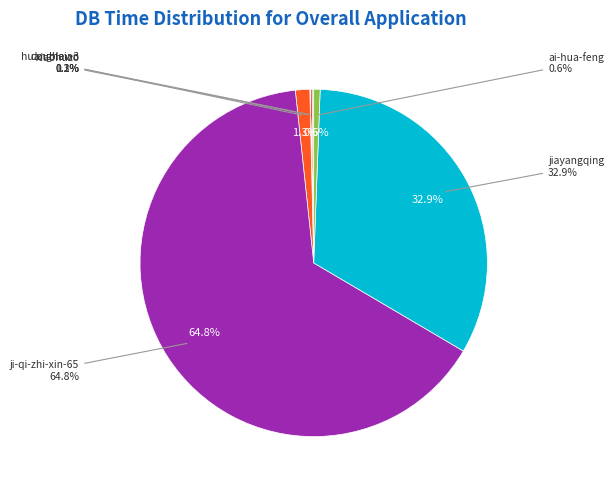

How many segments does this pie chart have?

8